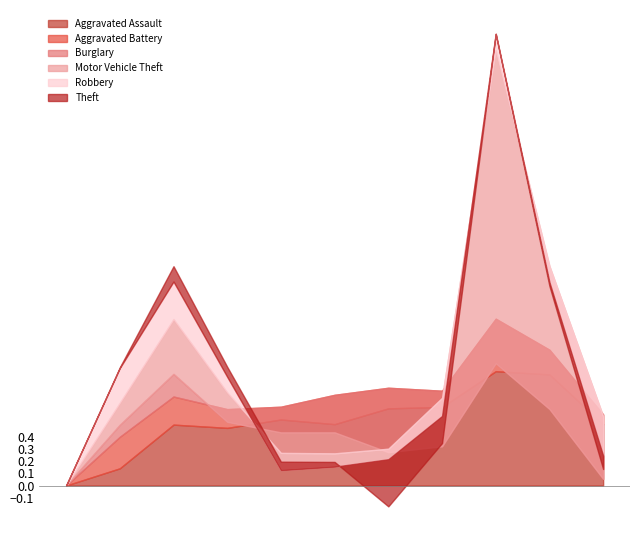

What value does the Theft series have at 2021, to the nearest 50?

2450